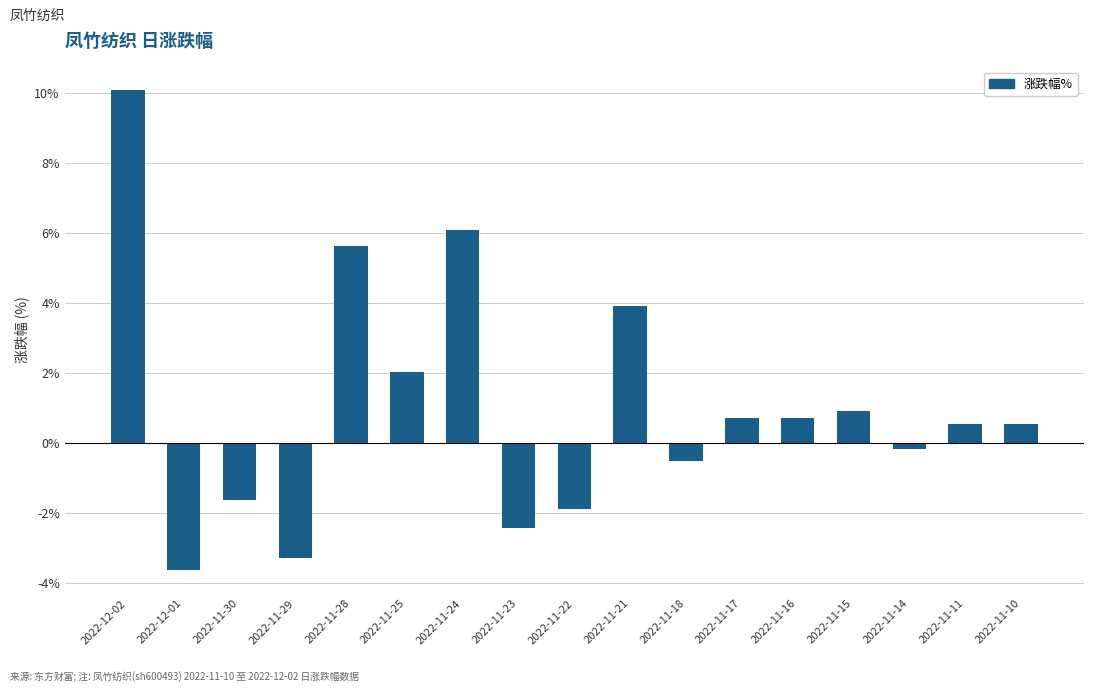

What position from the left is 2022-12-02?

1